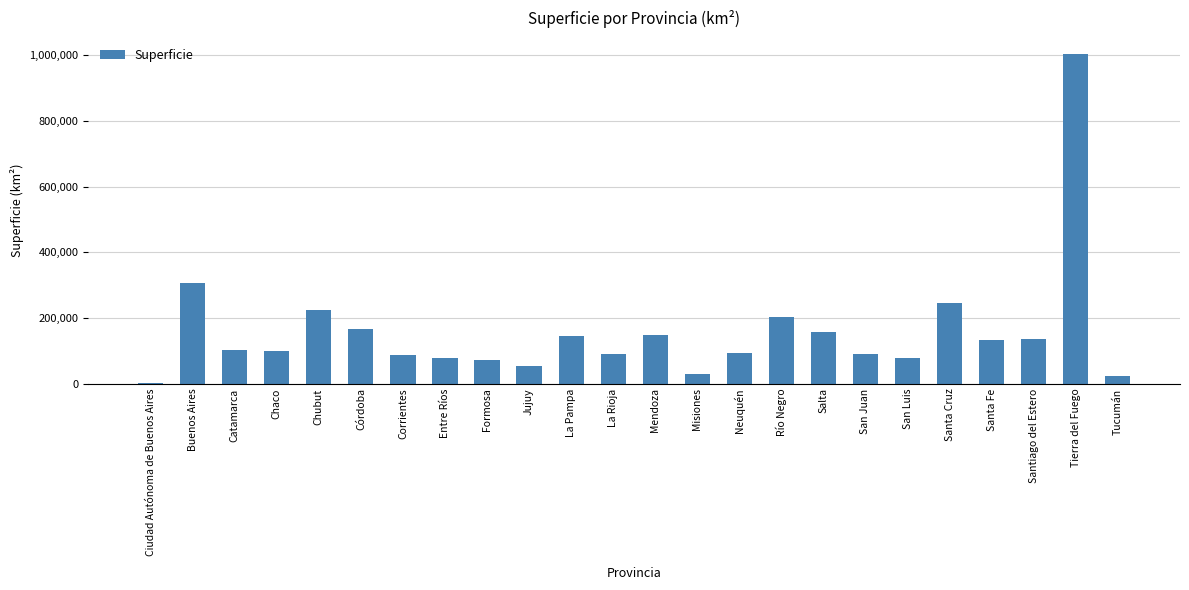

What is the ratio of the value at San Juan to the value at Neuquén?

1.0